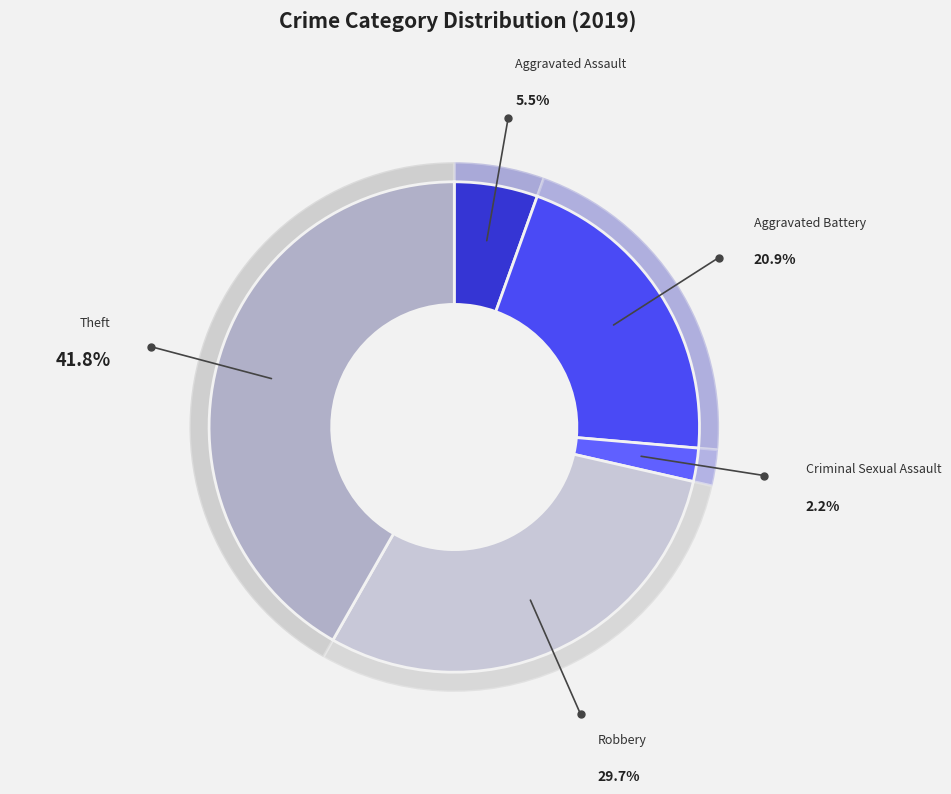

How many segments does this pie chart have?

5